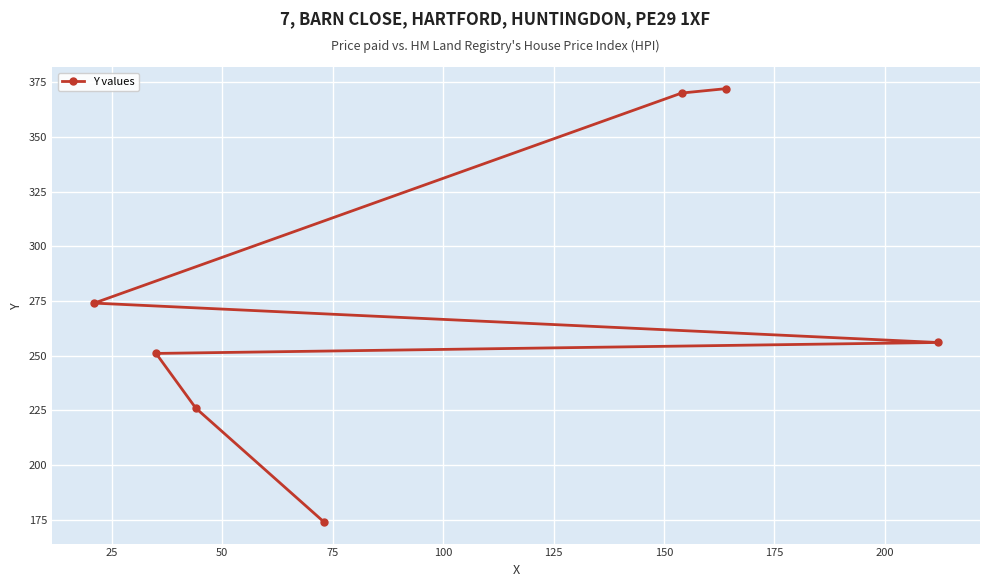

What is the value of the 2nd point from the left?

251